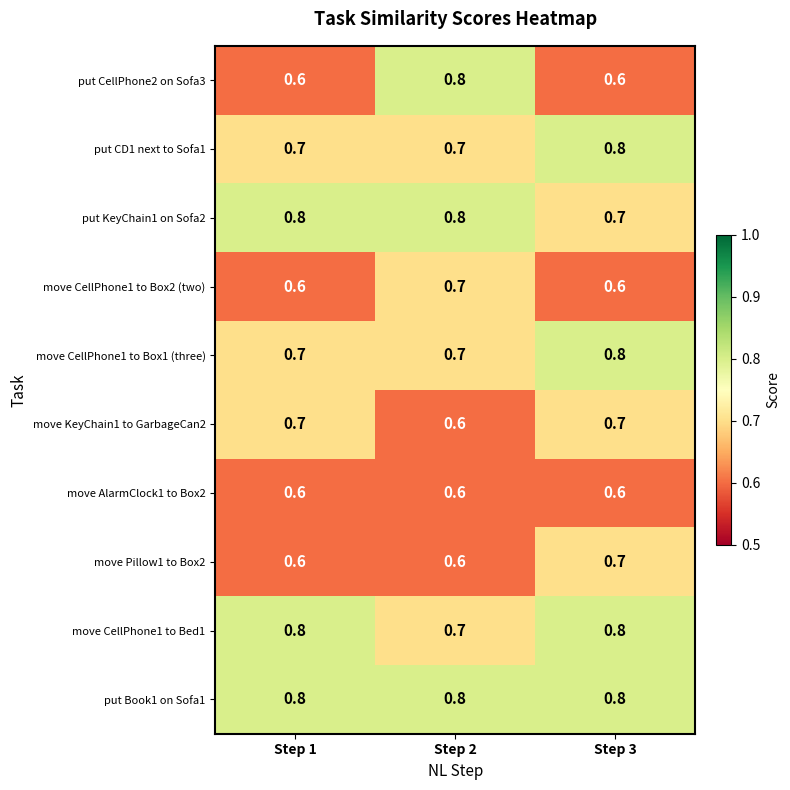

Reading left to right, transcribe all the data shown in this chart.

put CellPhone2 on Sofa3: 0.6	0.8	0.6
put CD1 next to Sofa1: 0.7	0.7	0.8
put KeyChain1 on Sofa2: 0.8	0.8	0.7
move CellPhone1 to Box2 (two): 0.6	0.7	0.6
move CellPhone1 to Box1 (three): 0.7	0.7	0.8
move KeyChain1 to GarbageCan2: 0.7	0.6	0.7
move AlarmClock1 to Box2: 0.6	0.6	0.6
move Pillow1 to Box2: 0.6	0.6	0.7
move CellPhone1 to Bed1: 0.8	0.7	0.8
put Book1 on Sofa1: 0.8	0.8	0.8